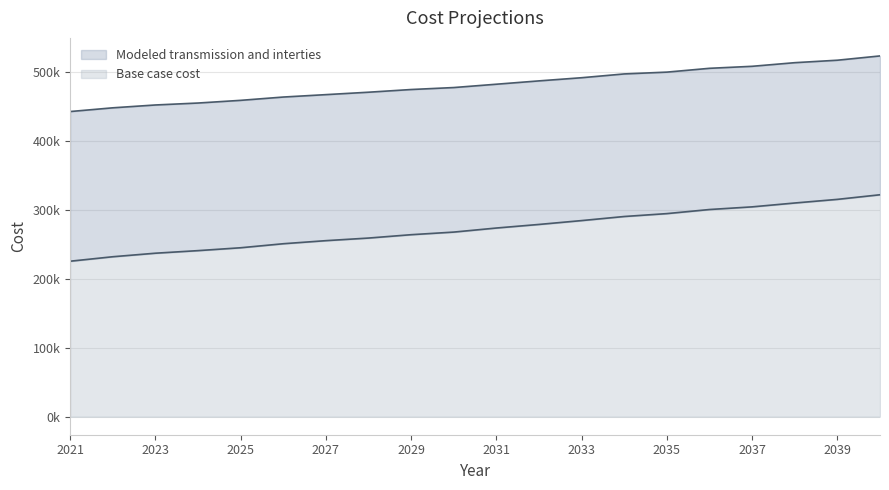

Reading left to right, what are all the values shown in this chart?

Base case cost: 225435.8	231924.8	237041.9	240782.3	244945.7	250782.8	255241.7	259013.7	263887.6	267673.2	273560.2	278761.3	284350.5	290268.4	294465.1	300400.4	304245.4	309853.6	315116.4	321795.6
Modeled transmission and interties: 442459.8	447860.8	451976.0	454800.7	458698.6	463484.9	466979.3	470481.2	474392.4	477253.4	482080.5	486918.0	491496.6	497004.5	499623.8	505146.5	508055.8	513306.4	516884.6	523101.4